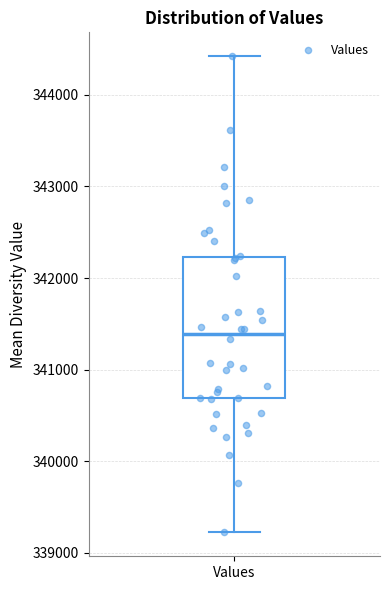

Where does the upper whisker of the box for Values end on the y-axis? The values are not printed on the chart, so give them approximately, as read against the axis.

344400